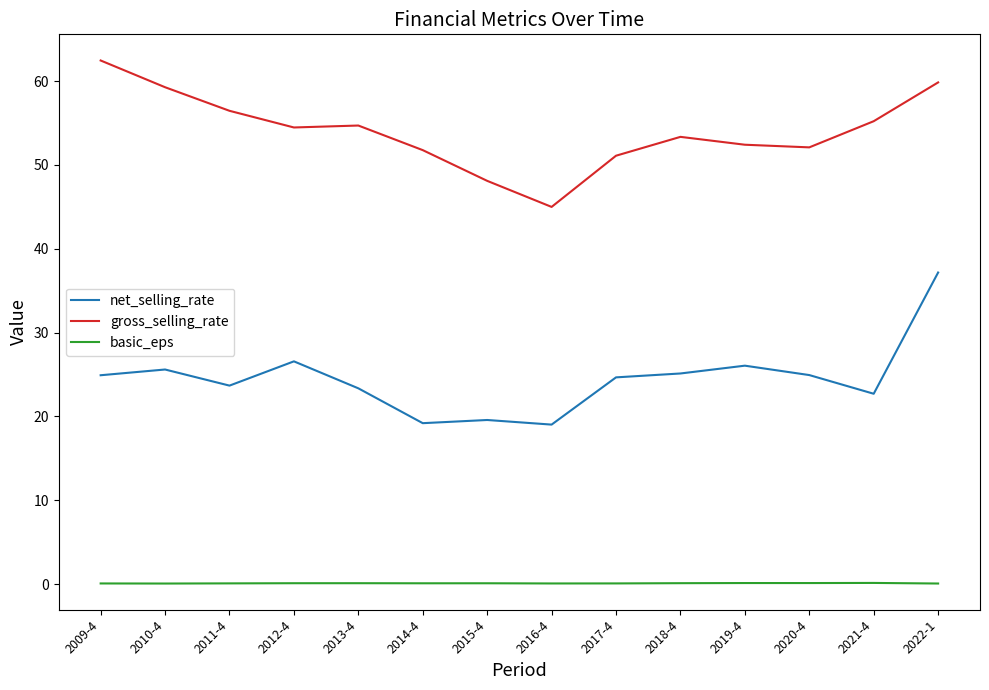

True or false: net_selling_rate and basic_eps cross at least once.

False